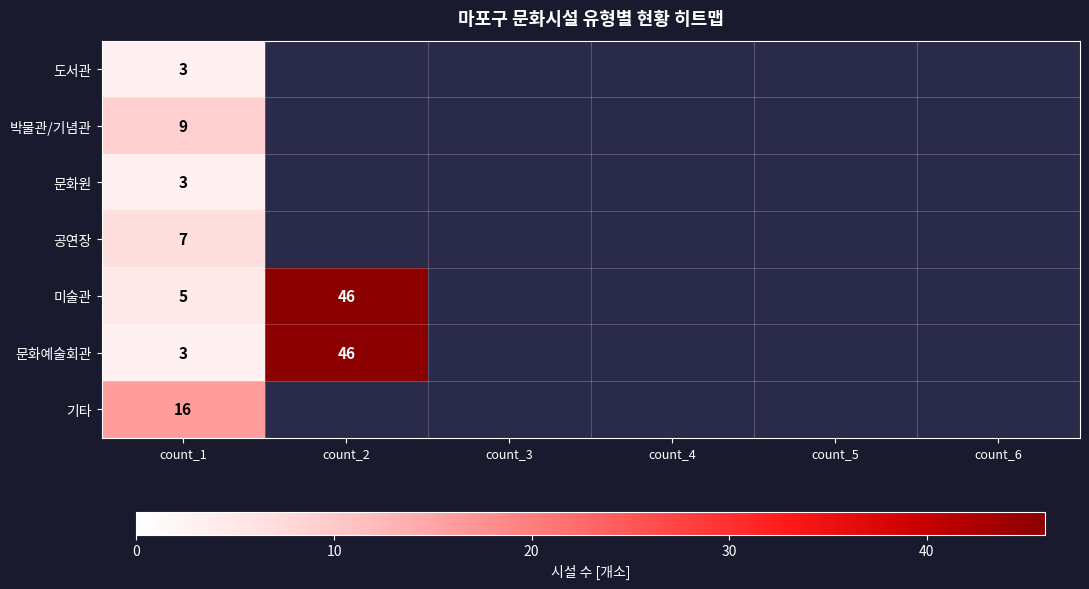

What is the total value across all series at count_1?

46